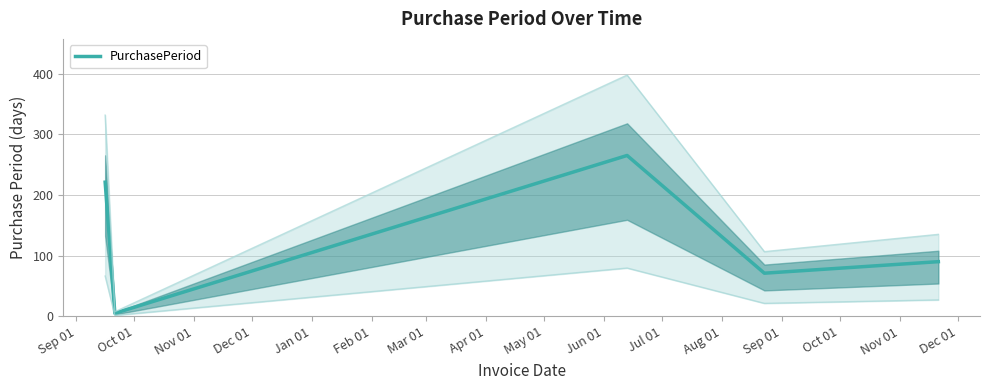

How many lines are shown in the chart?

1